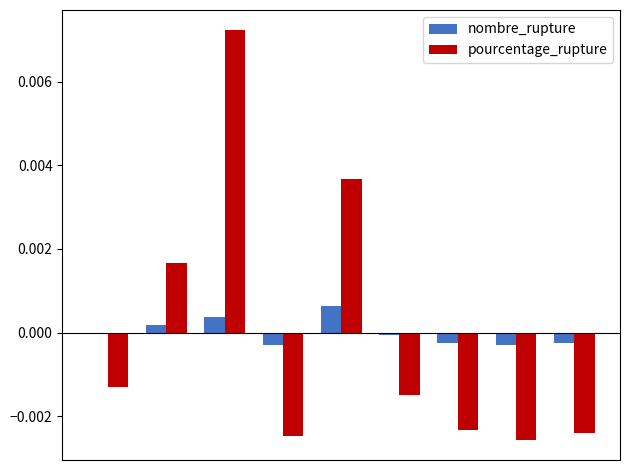

How many bars are there in total?

18